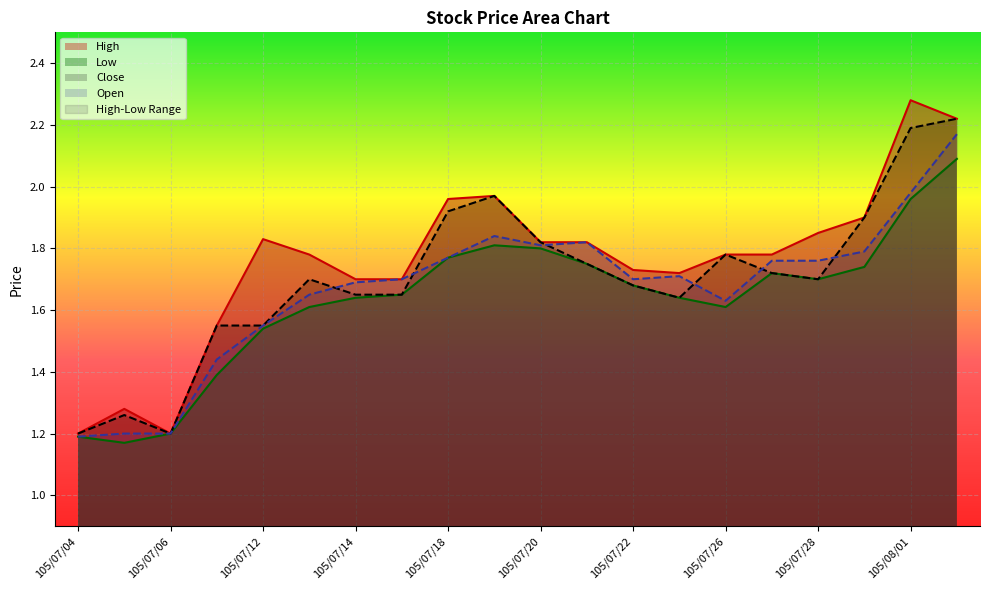

True or false: High and Low cross at least once.

False